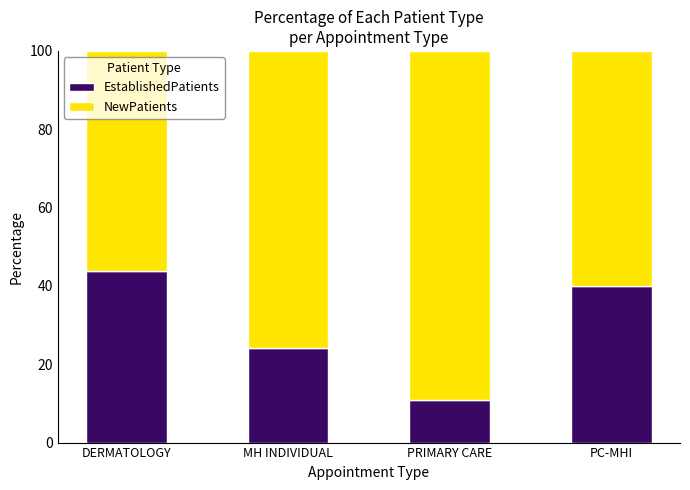

Reading right to left, transcribe the values for EstablishedPatients.

PC-MHI=40.1	PRIMARY CARE=10.8	MH INDIVIDUAL=24.1	DERMATOLOGY=43.8